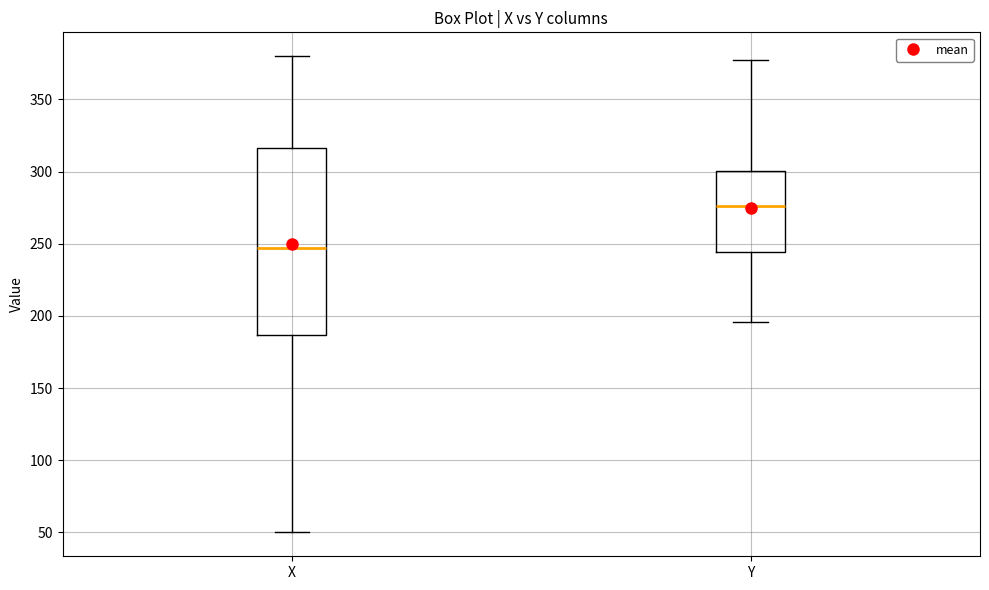

Where does the median line of the box for Y sit on the y-axis? The values are not printed on the chart, so give them approximately, as read against the axis.

275